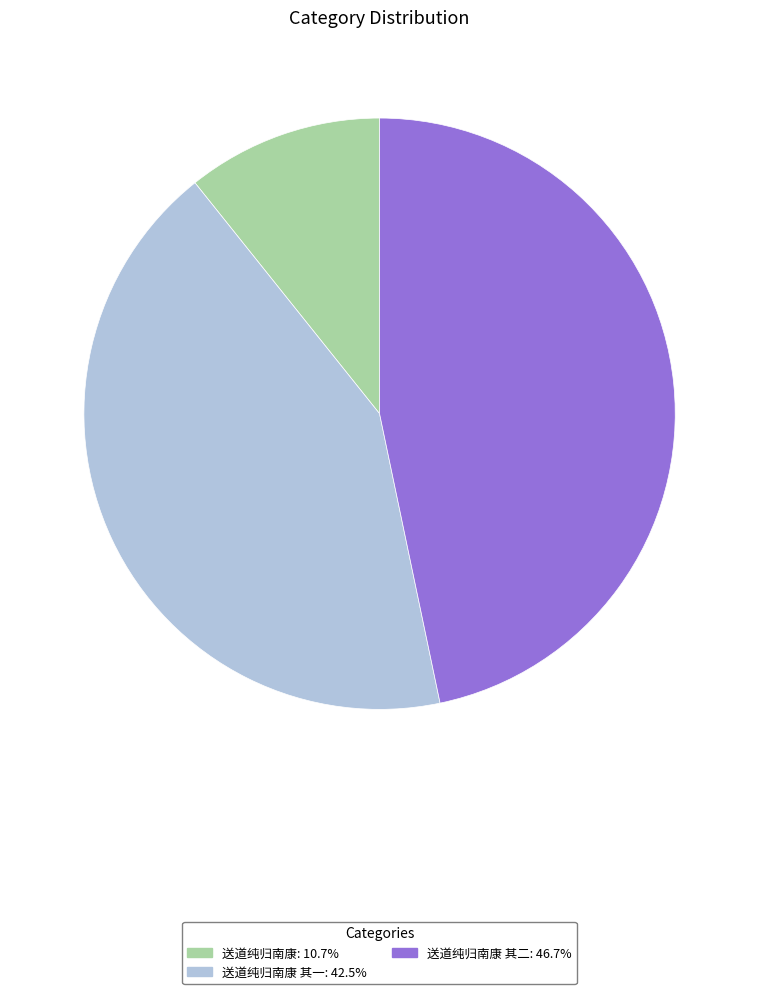

Is there a majority slice in this chart?

No